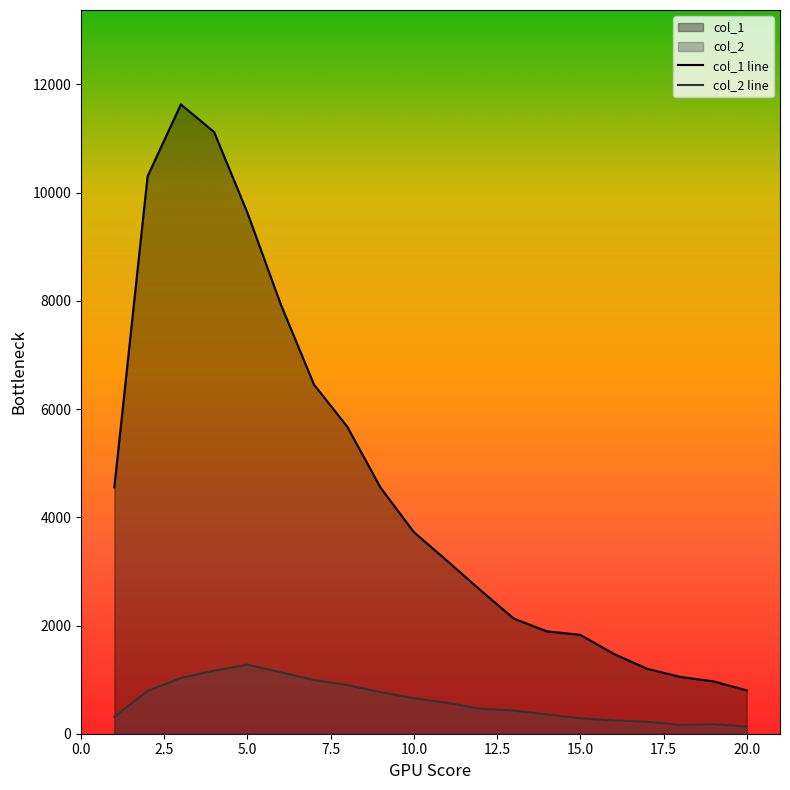

Reading left to right, transcribe all the data shown in this chart.

col_1: 4554	10303	11631	11118	9627	7937	6452	5673	4547	3725	3194	2653	2129	1891	1828	1478	1202	1050	968	801
col_2: 312	789	1031	1165	1277	1135	993	901	768	656	571	460	427	357	285	245	222	163	176	133